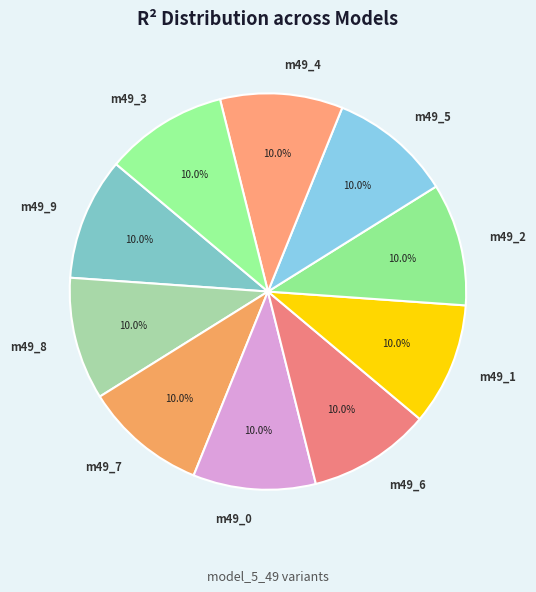

Count the number of slices in the pie.

10